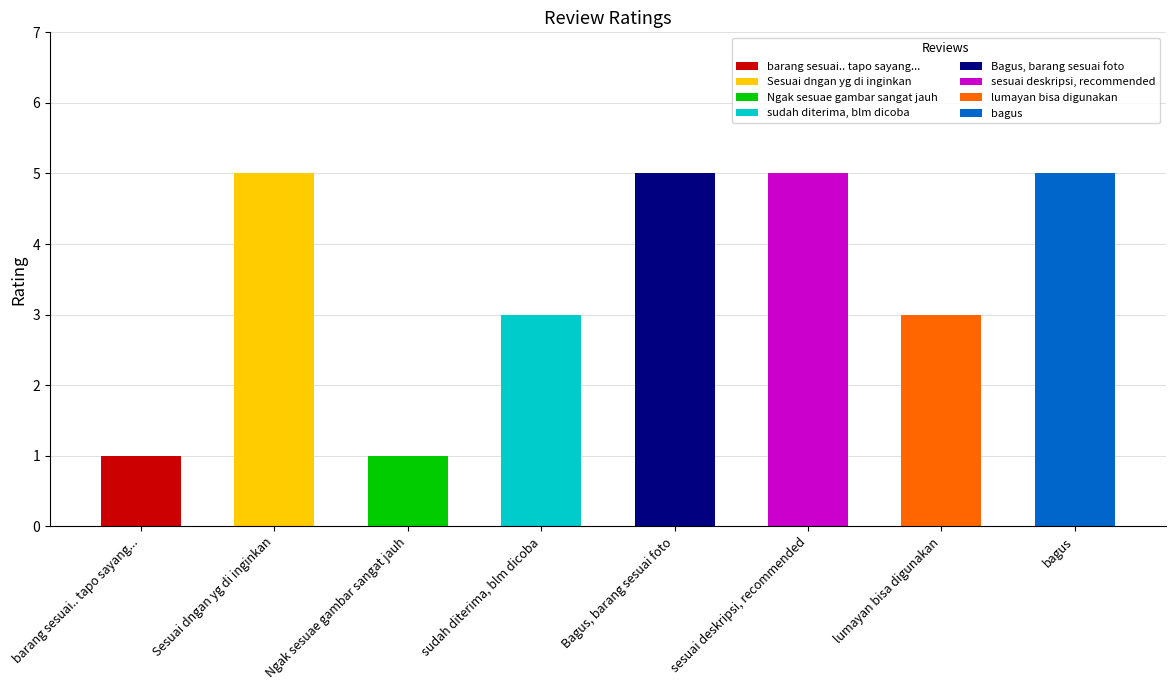

The value at Sesuai dngan yg di inginkan is 5. True or false?

True